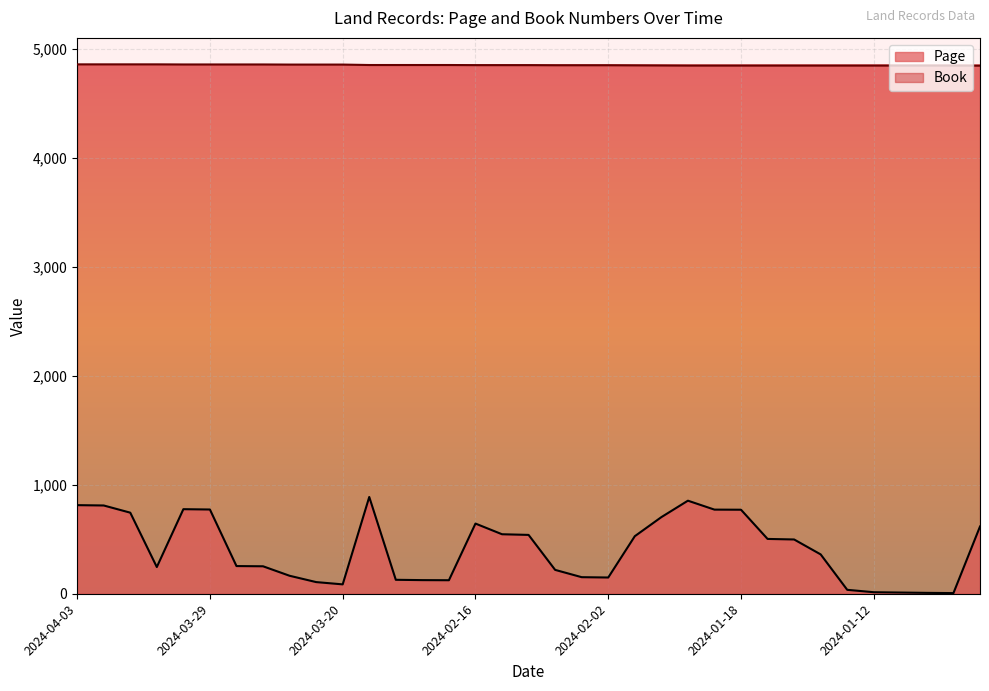

Reading left to right, transcribe all the data shown in this chart.

Page: 813	810	744	245	776	773	254	252	165	107	86	888	128	125	124	644	546	540	219	152	149	528	703	854	772	771	503	498	361	36	14	11	8	6	617
Book: 4858	4858	4858	4858	4857	4857	4857	4857	4856	4856	4856	4852	4852	4852	4852	4851	4851	4851	4850	4850	4850	4849	4848	4847	4847	4847	4847	4847	4847	4847	4847	4847	4847	4847	4846